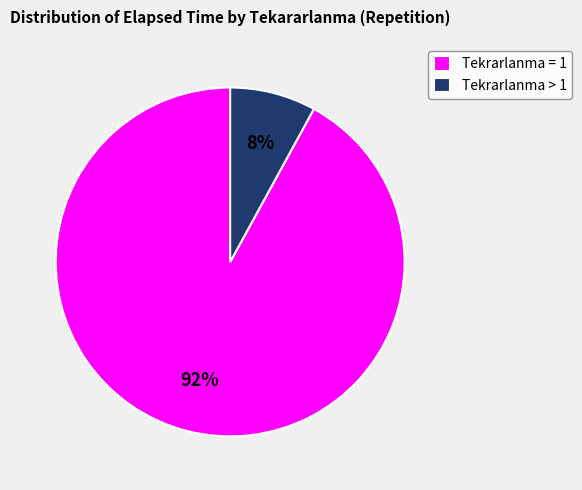

Do Tekrarlanma > 1 and Tekrarlanma = 1 together represent more than half of the pie?

Yes